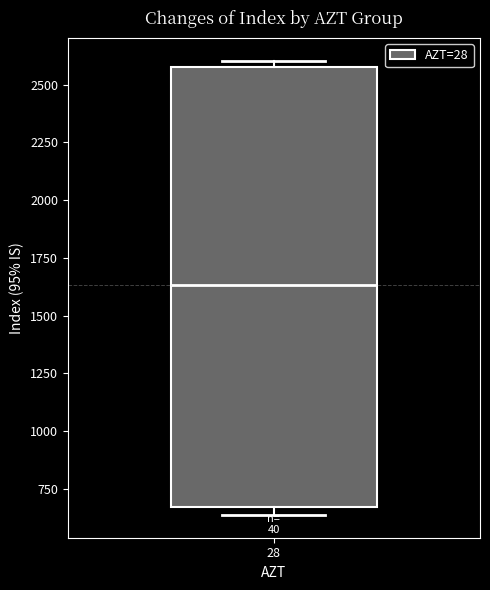

Where is the upper edge of the box at x = 28 on the y-axis? The values are not printed on the chart, so give them approximately, as read against the axis.

2600